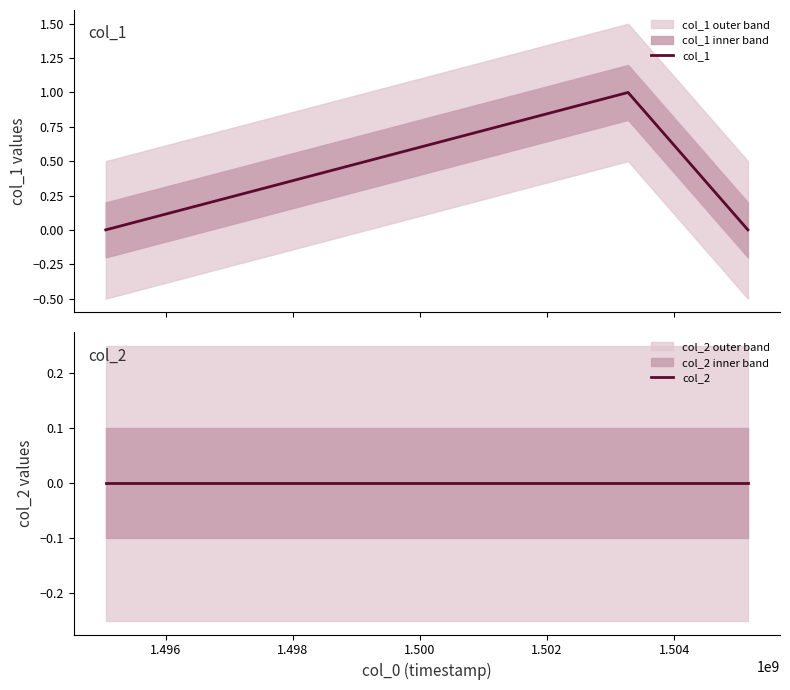

What is the greatest value displayed?

1